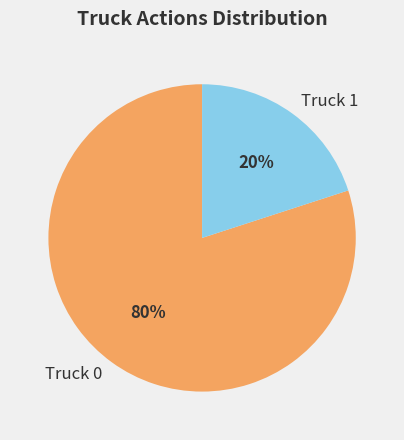

To the nearest percent, what percentage of the pie is Truck 1?

20%